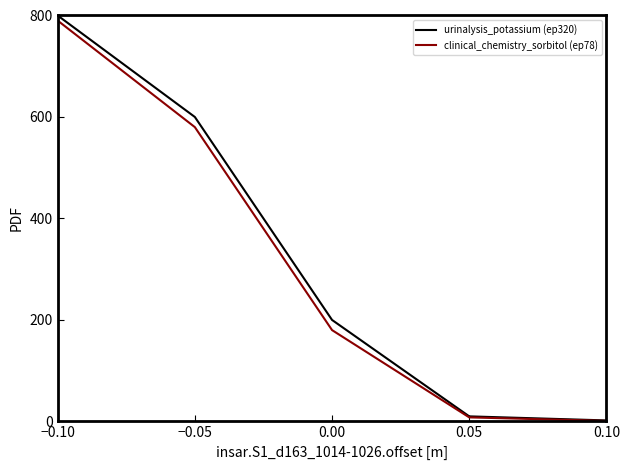

What is the difference between the second highest and minimum values in the urinalysis_potassium (ep320) series?

598